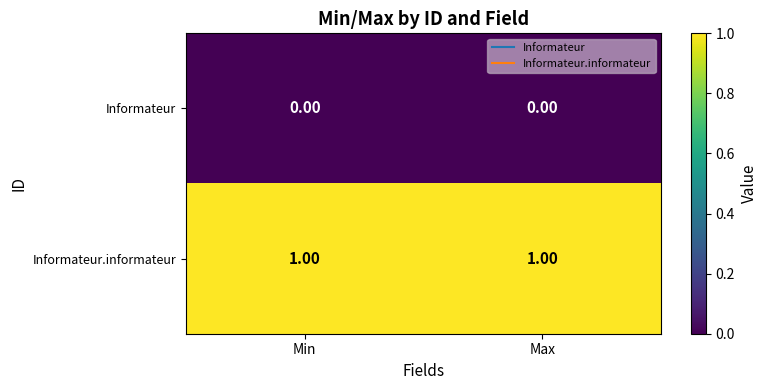

At Min, list the series in order from smallest to largest.

Informateur, Informateur.informateur